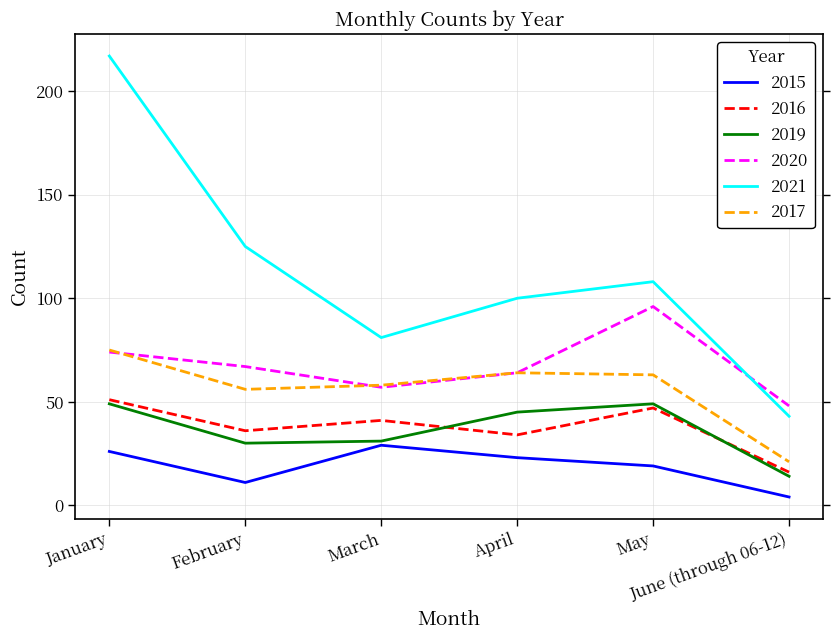

Does the chart have visible grid lines?

Yes